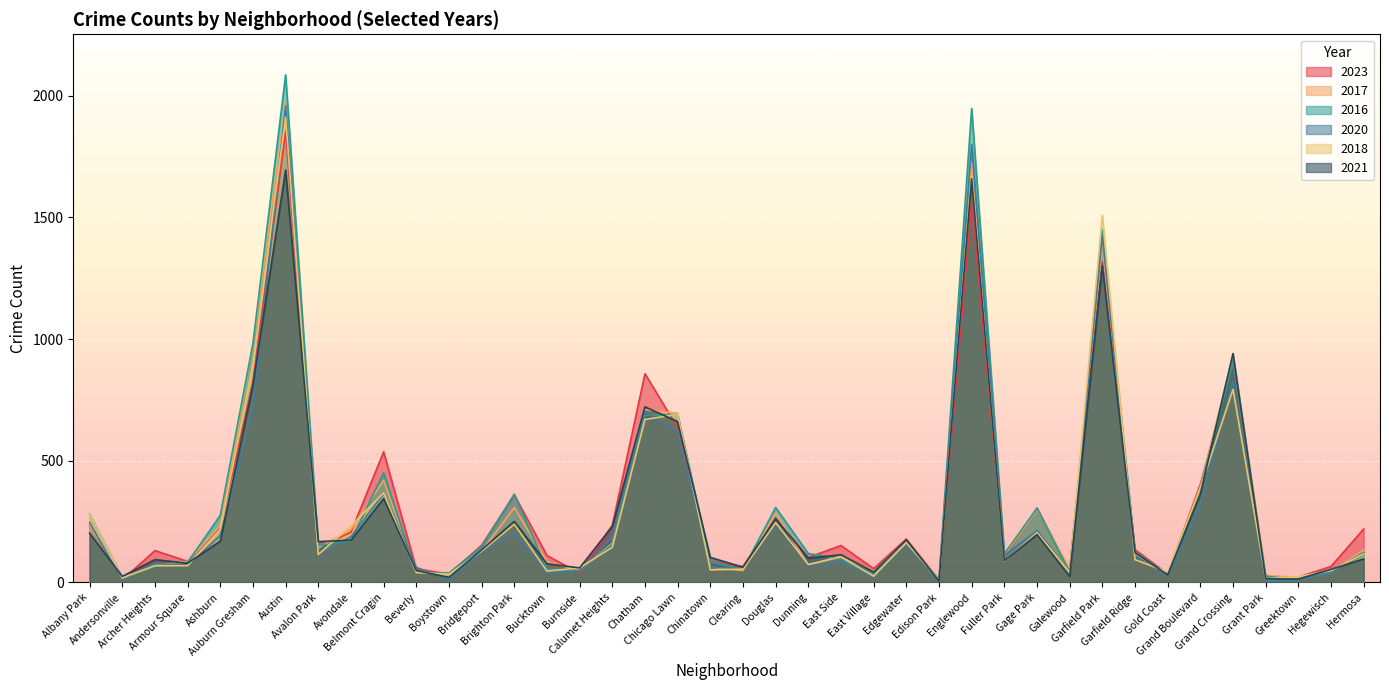

Count the number of data series in this chart.

6